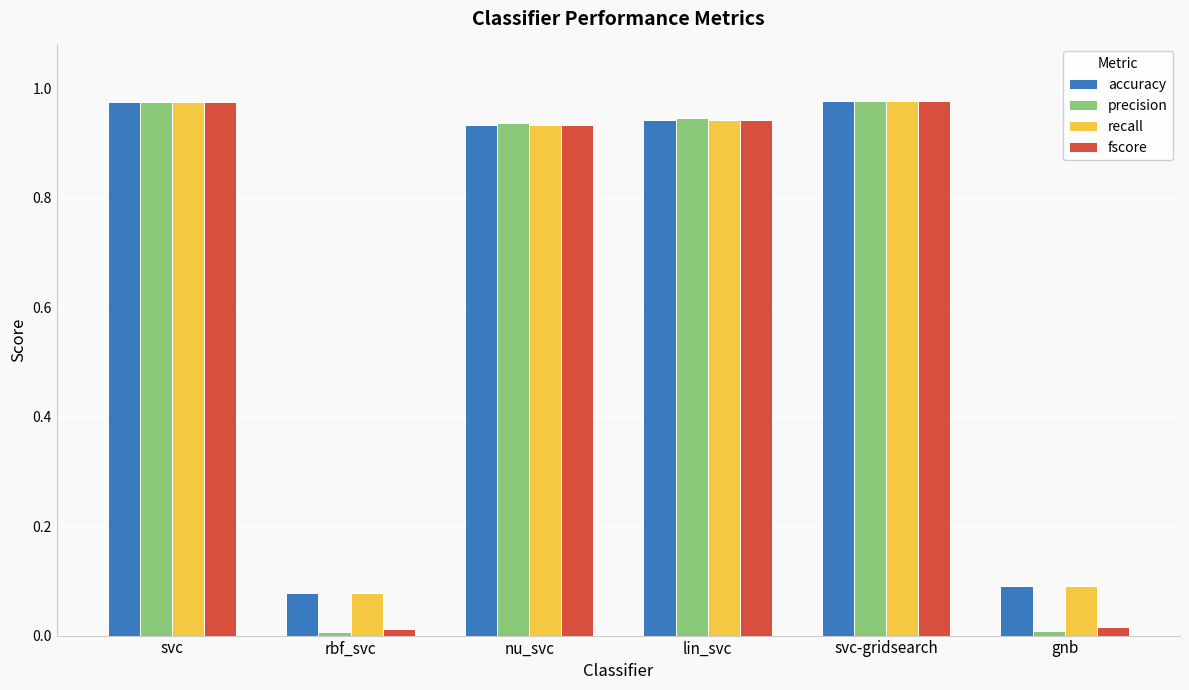

Which series has the widest spread of values?

precision